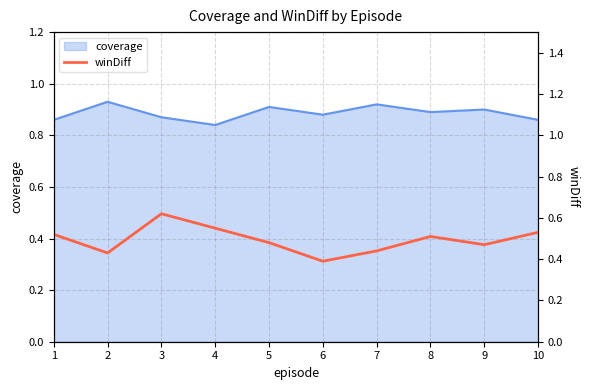

How many values are between 0 and 1?

10